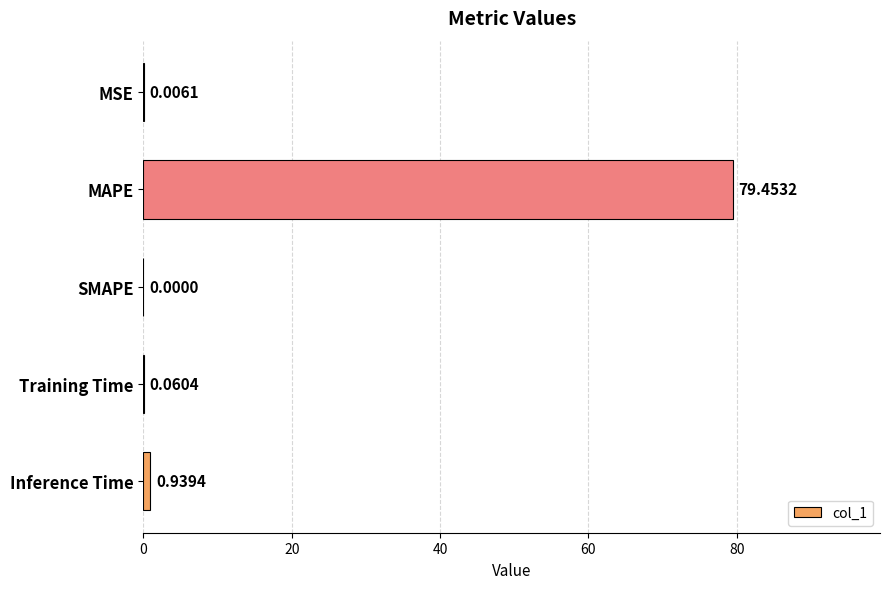

Which label corresponds to the largest value in the chart?

MAPE